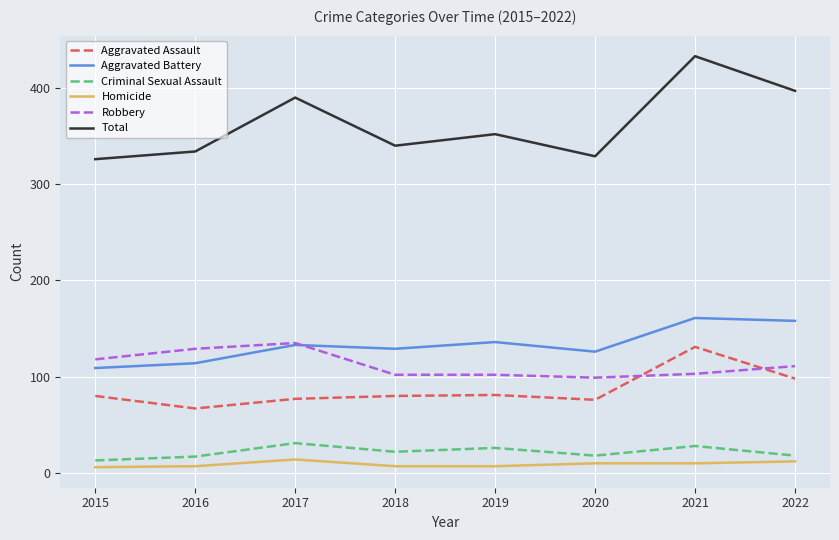

What is the minimum value for Criminal Sexual Assault?

13